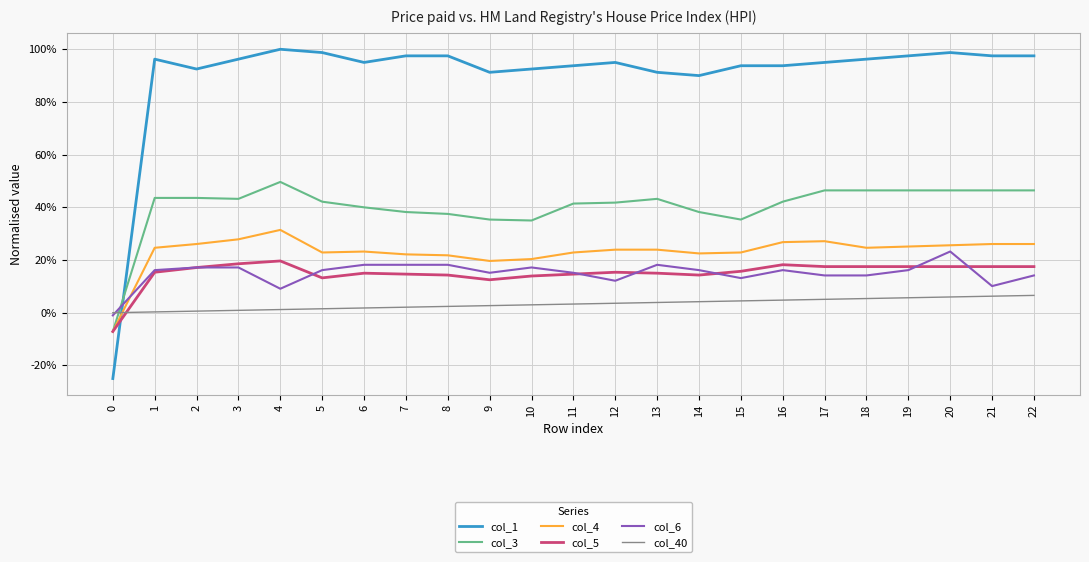

Does the chart display data point markers on the line(s)?

No